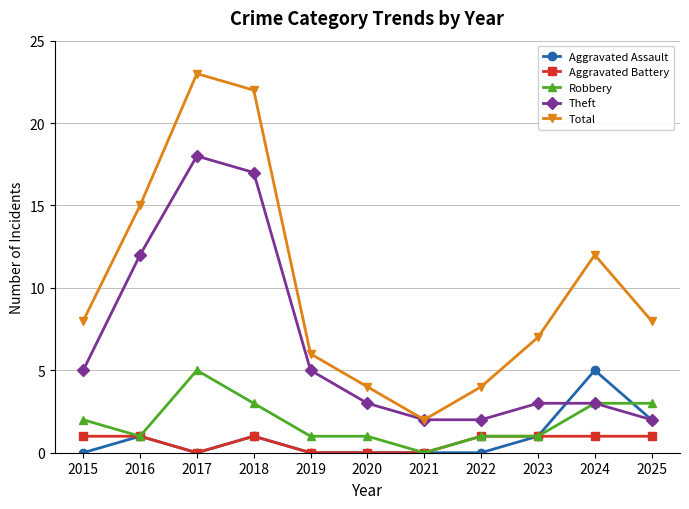

Between 2018 and 2021, which series saw the biggest shift?

Total